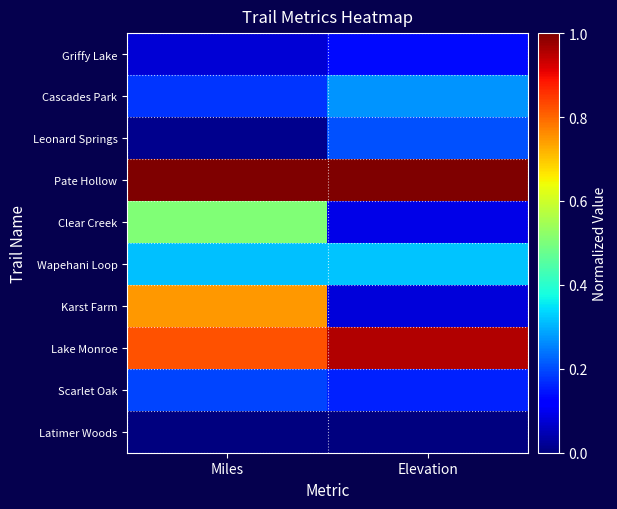

At how many categories does at least one series exceed 0?

2